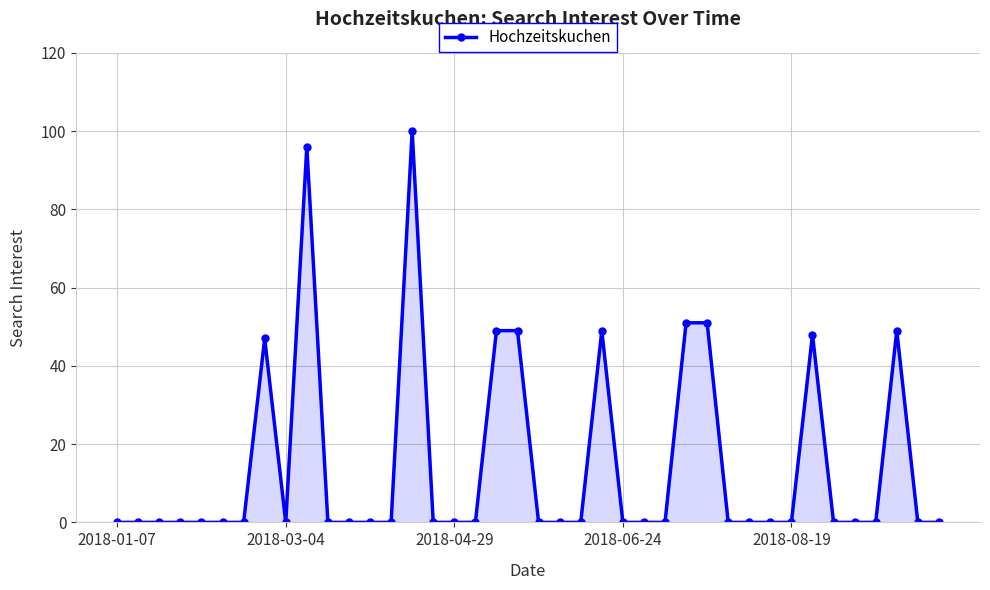

Count the number of categories in the chart.

40